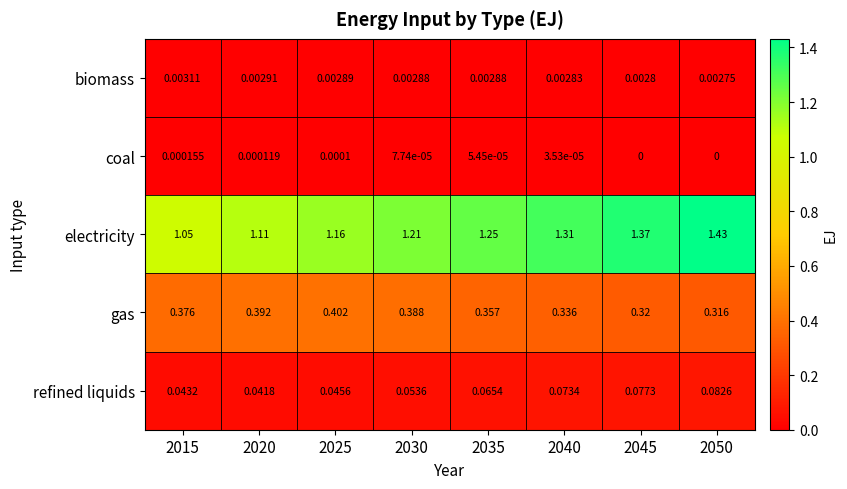

Which series has the largest total across all categories?

electricity